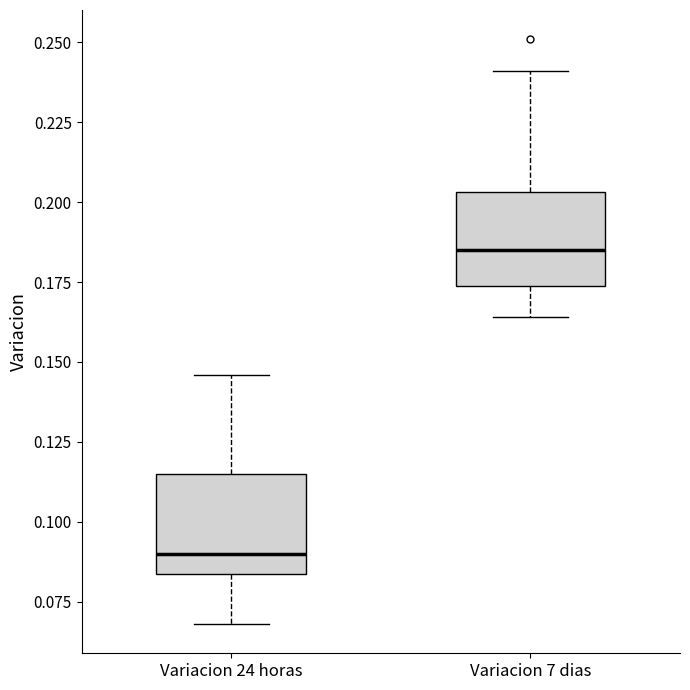

Reading left to right, transcribe this box plot: for each box, give where its median line is, the range the box spans, and where its two whiskers end, as read against the y-axis. The values are not printed on the chart, so give them approximately, as read against the axis.

Variacion 24 horas: median 0.090, box 0.085 to 0.115, whiskers 0.070 to 0.145
Variacion 7 dias: median 0.185, box 0.175 to 0.205, whiskers 0.165 to 0.240